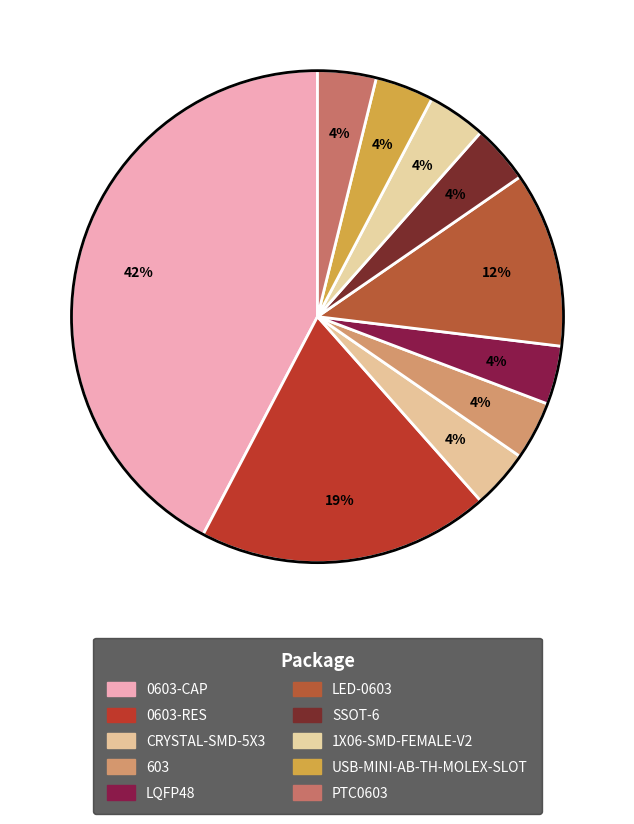

Count the number of slices in the pie.

10